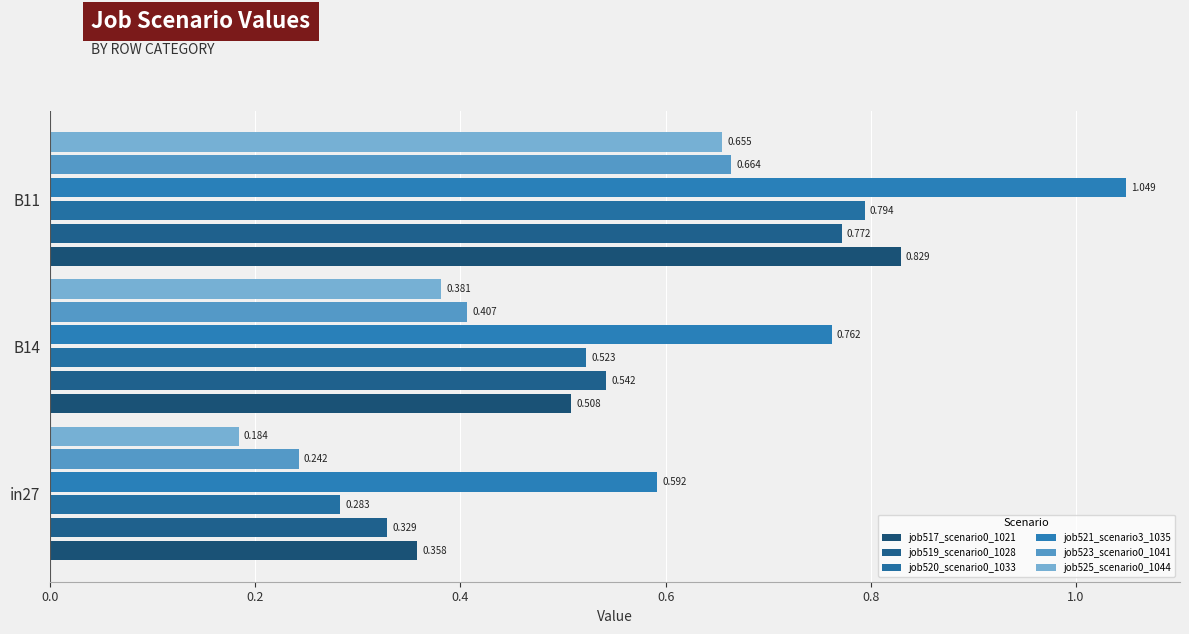

How many data points does each series have?

3